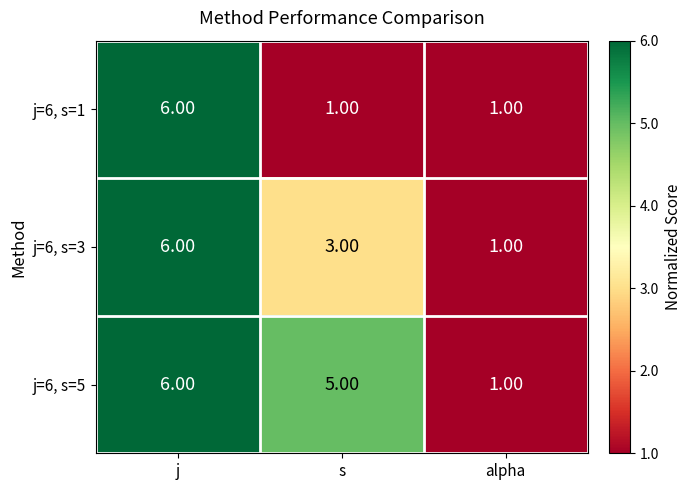

Rank the series at s from highest to lowest value.

j=6, s=5, j=6, s=3, j=6, s=1